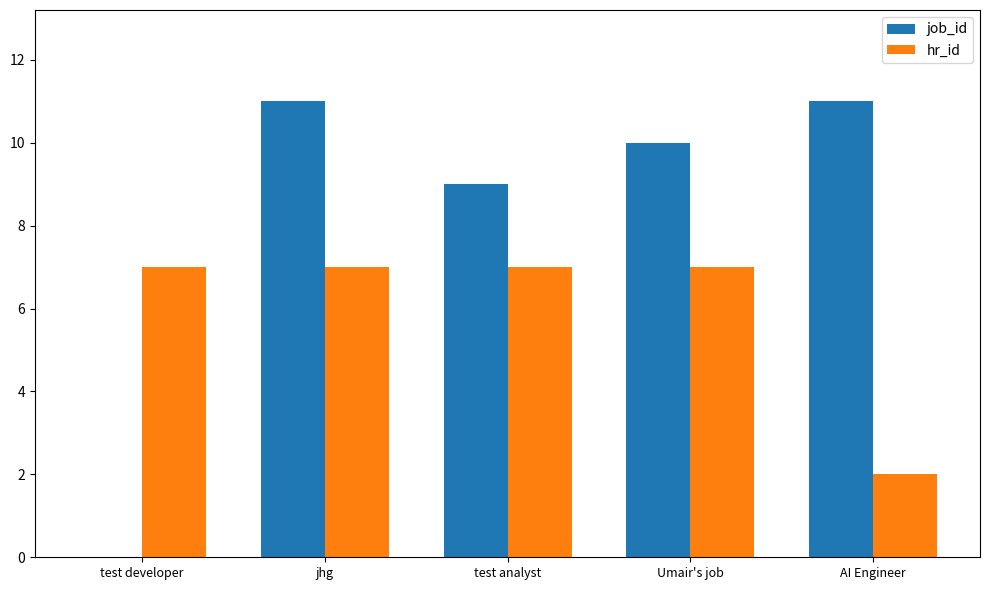

Where does the job_id series first go above 10?

jhg